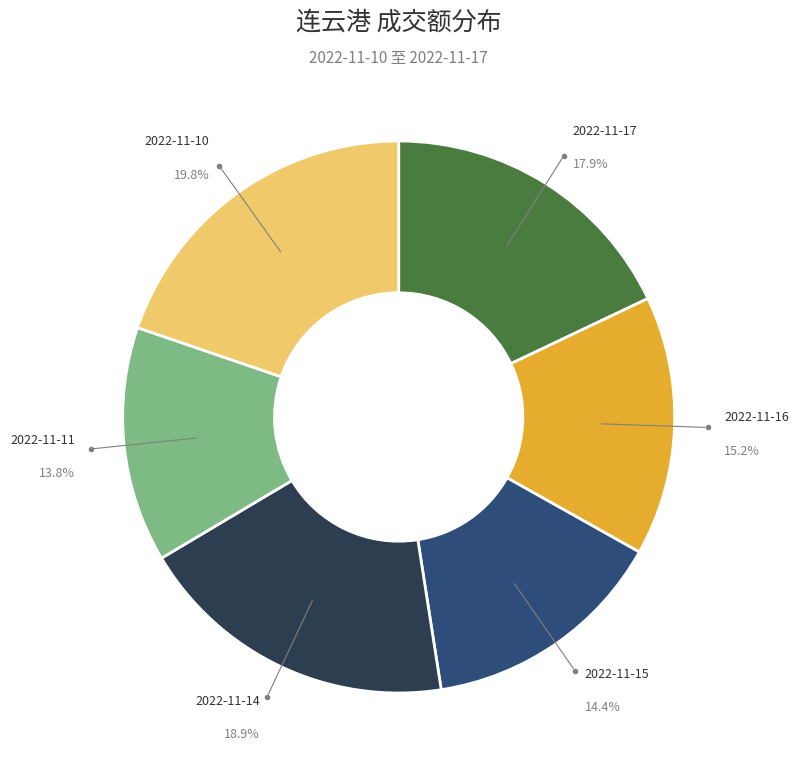

Does any single category account for the majority?

No